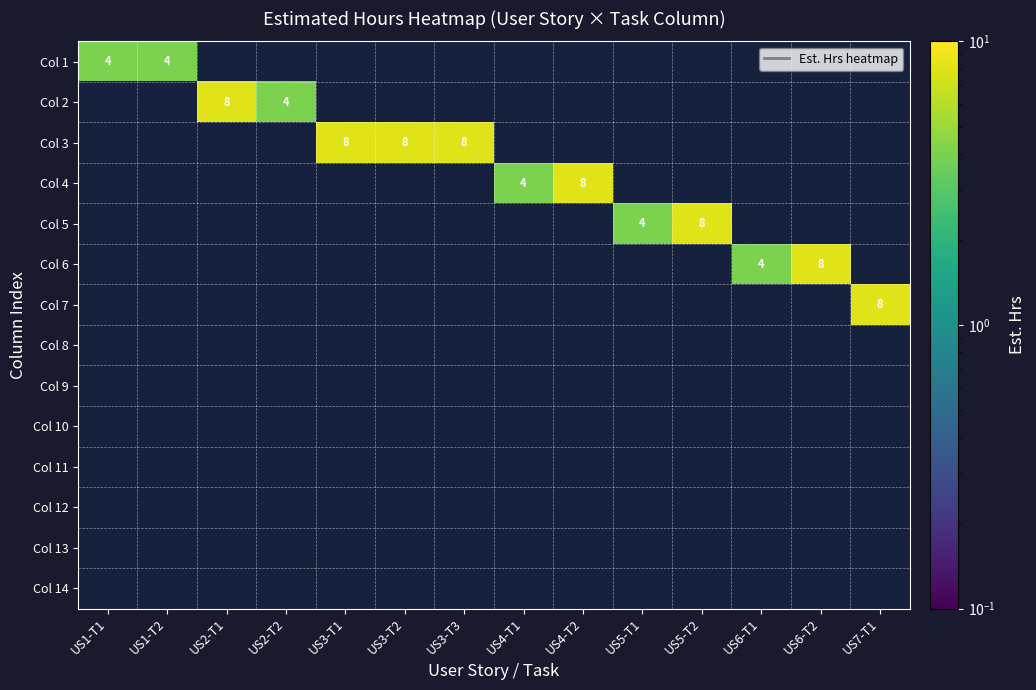

Is the value of Col 4 at US2-T2 greater than the value of Col 6 at US1-T1?

No